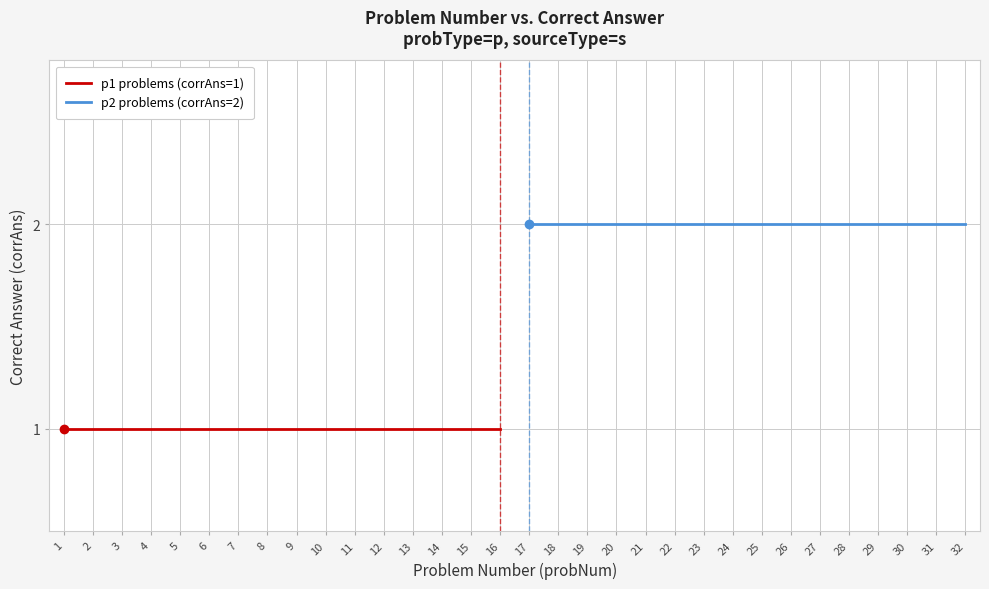

How many lines are shown in the chart?

2